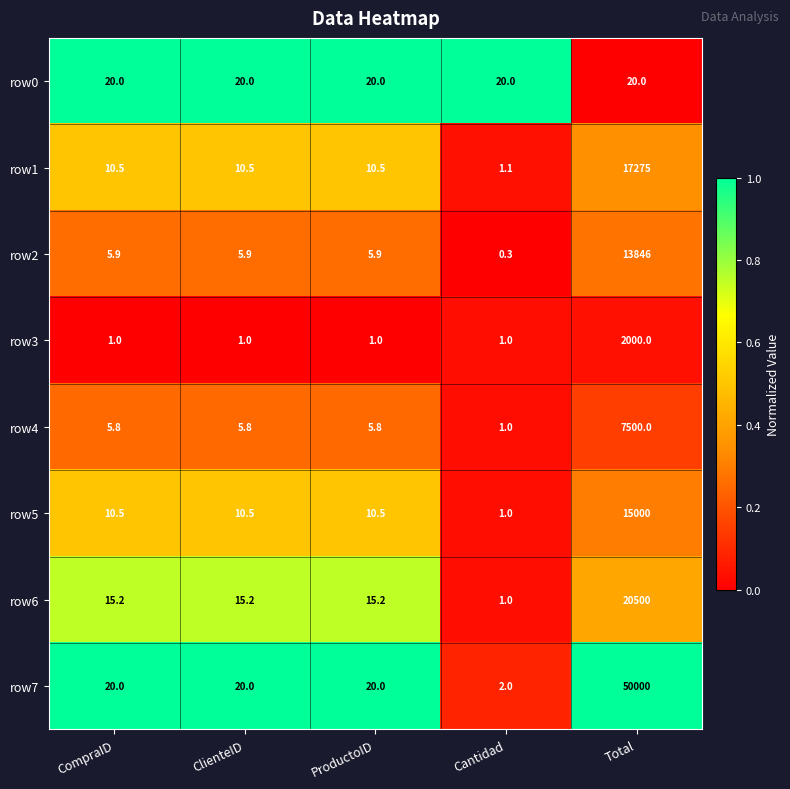

Is the value of row2 at CompraID greater than the value of row5 at ClienteID?

No